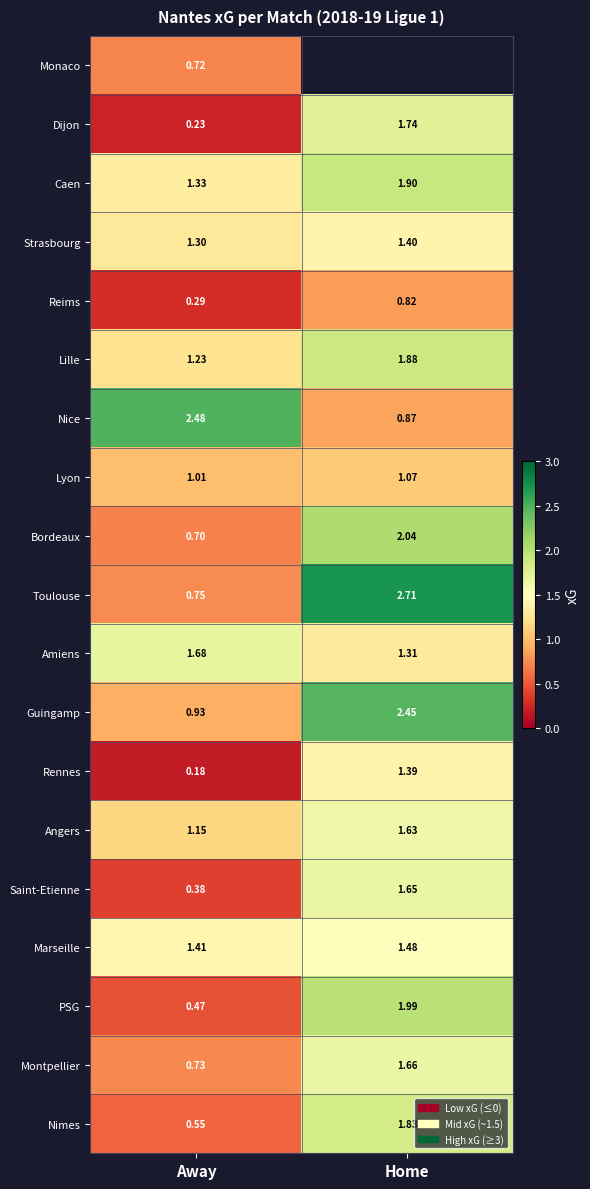

Is the value of Caen at Away greater than the value of Guingamp at Away?

Yes